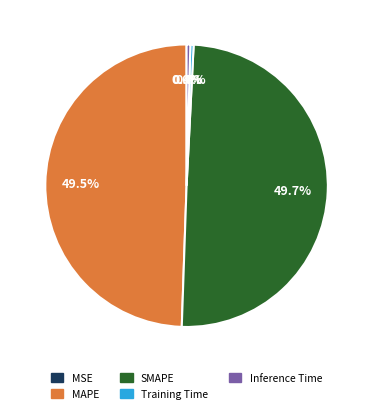

To the nearest percent, what is the difference between the largest and smallest slice percentages?

50%